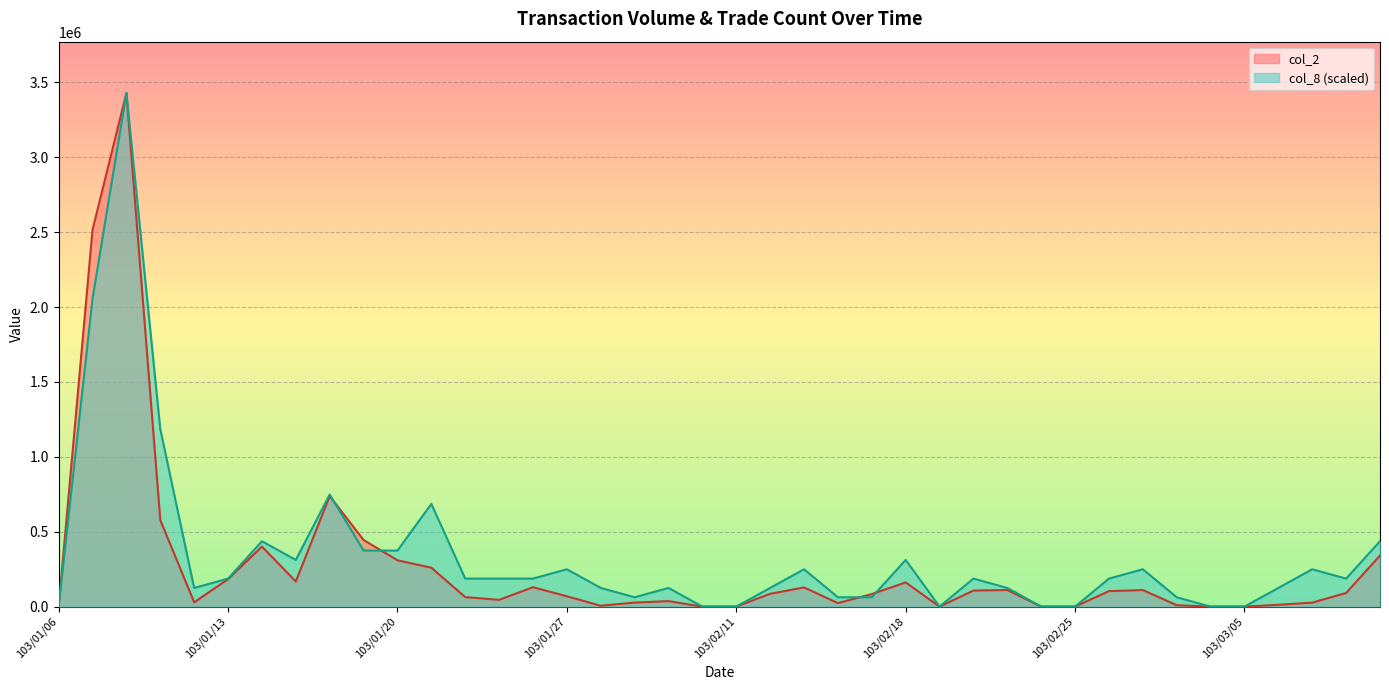

Reading right to left, what are all the values shown in this chart?

col_2: 341070.0	90960.0	26650.0	12210.0	0.0	0.0	9600.0	110490.0	103380.0	0.0	0.0	110820.0	107250.0	0.0	161670.0	83600.0	23500.0	128100.0	85420.0	0.0	0.0	36600.0	27000.0	5910.0	69100.0	129500.0	45000.0	63550.0	259640.0	309300.0	444910.0	737890.0	167800.0	400800.0	183300.0	28480.0	577860.0	3429240.0	2515940.0	0.0
col_8: 436448.7	187049.5	249399.3	124699.6	0.0	0.0	62349.8	249399.3	187049.5	0.0	0.0	124699.6	187049.5	0.0	311749.1	62349.8	62349.8	249399.3	124699.6	0.0	0.0	124699.6	62349.8	124699.6	249399.3	187049.5	187049.5	187049.5	685848.0	374098.9	374098.9	748197.8	311749.1	436448.7	187049.5	124699.6	1184646.5	3429240.0	2057544.0	0.0